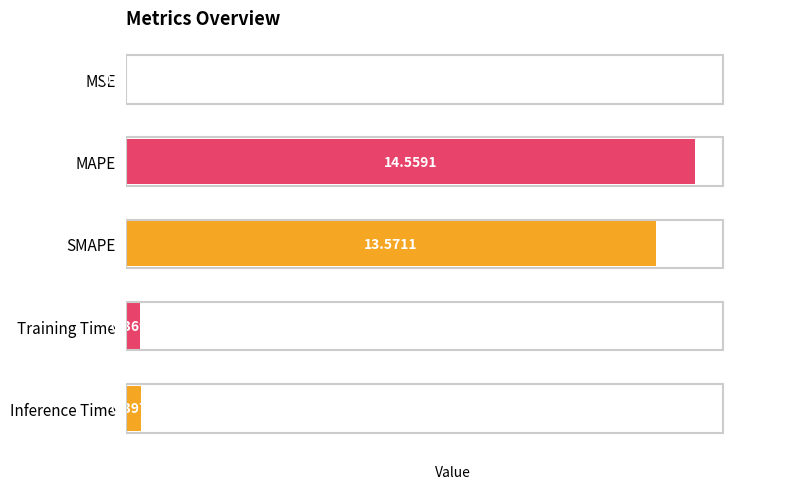

What is the sum of all values?

28.9